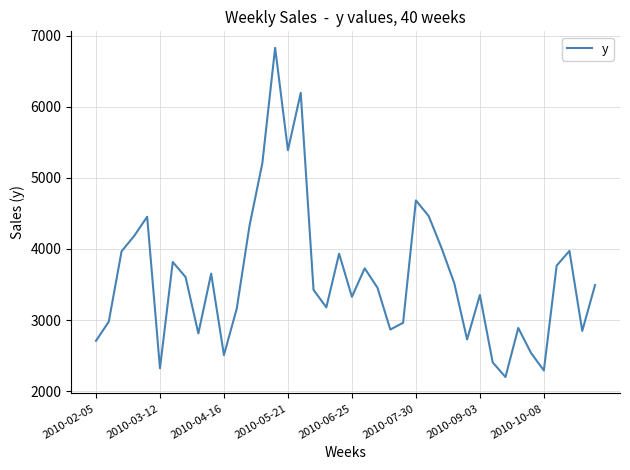

What is the difference between the maximum and minimum values?

4630.3